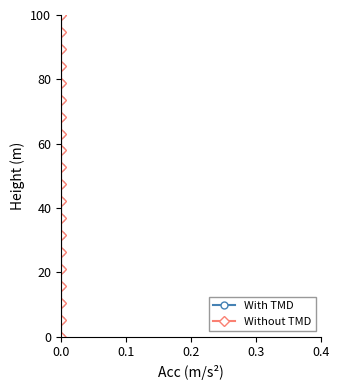

At which category does the chart reach its peak across all series?

19